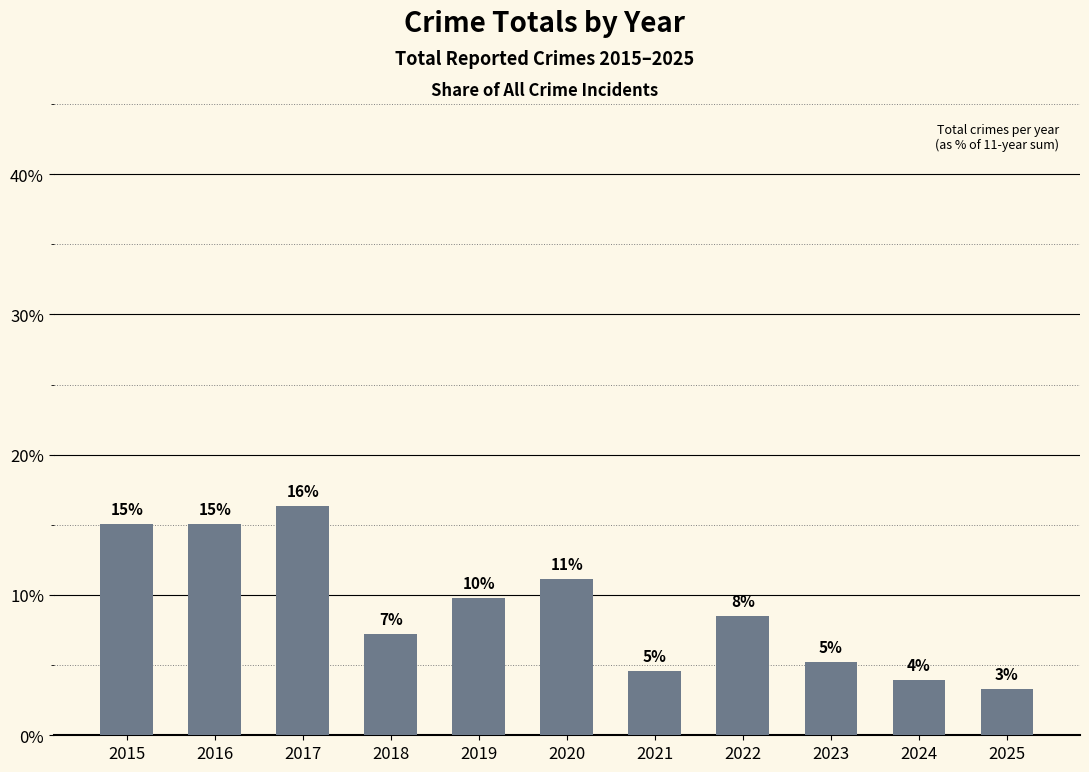

At which label does the data first exceed 8?

2015